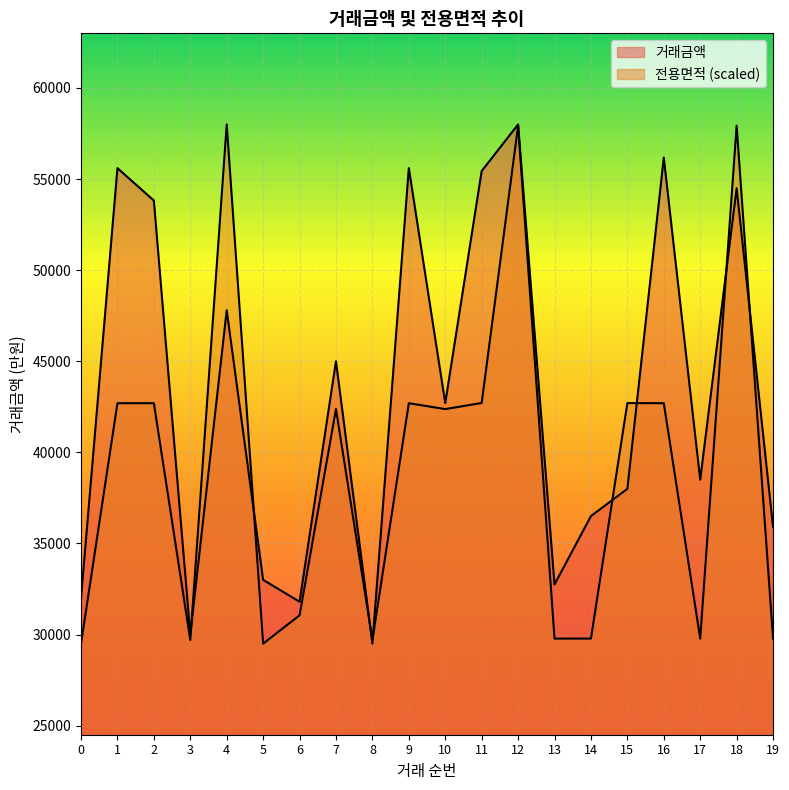

The value of 거래금액 at 0 is 42007.7. True or false?

False